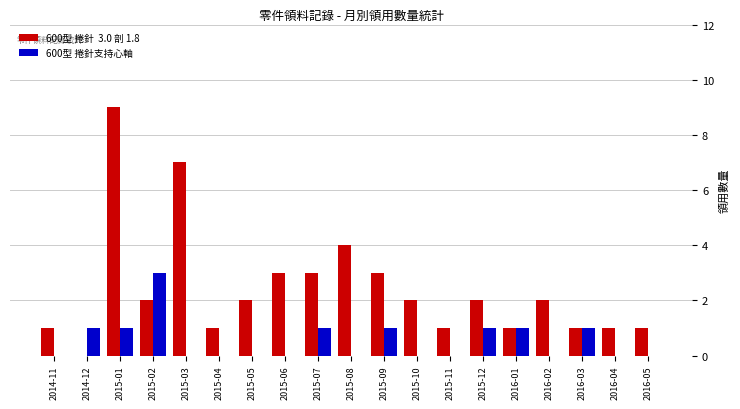

How many groups of bars are there?

19